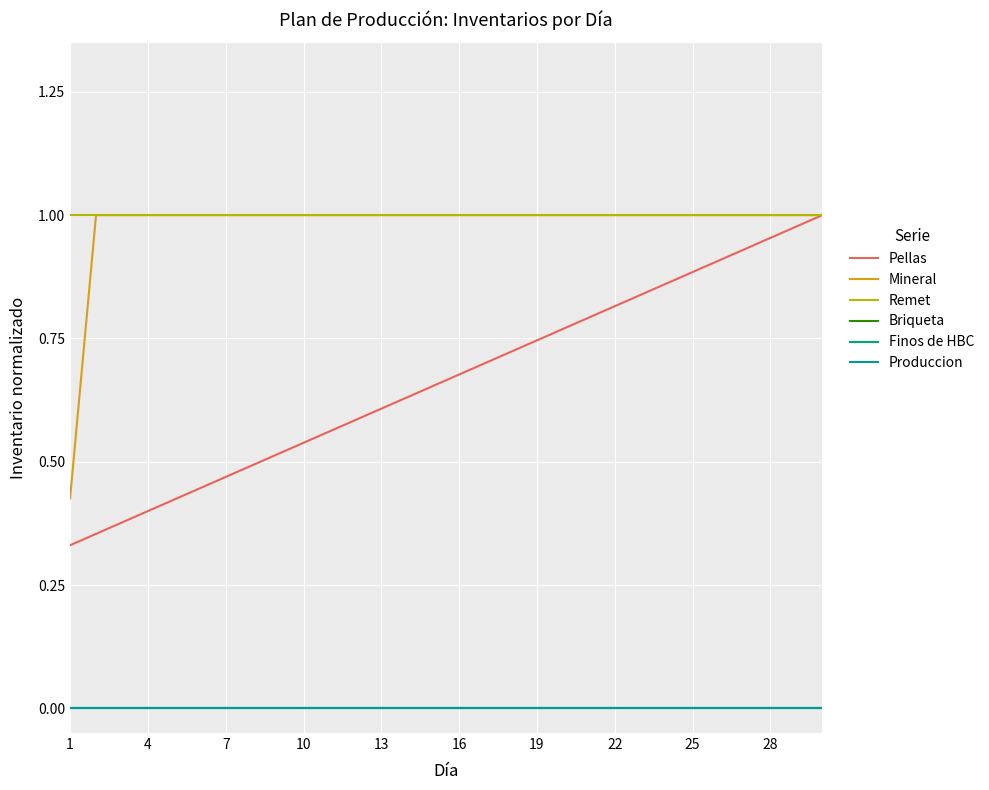

Which series has the largest total across all categories?

Remet